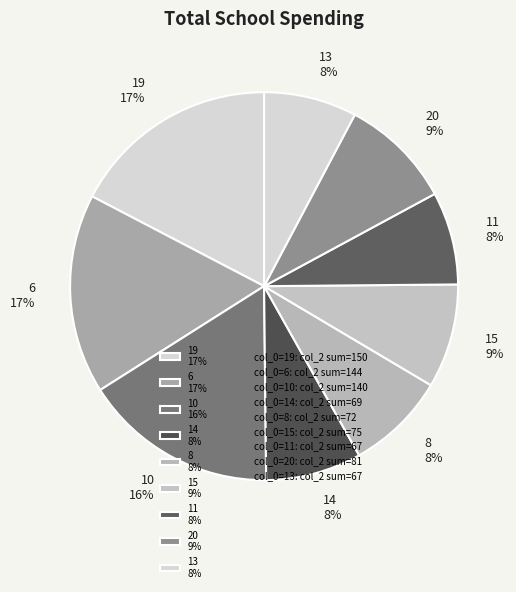

What percentage is the 20 9% slice, to the nearest percent?

9%